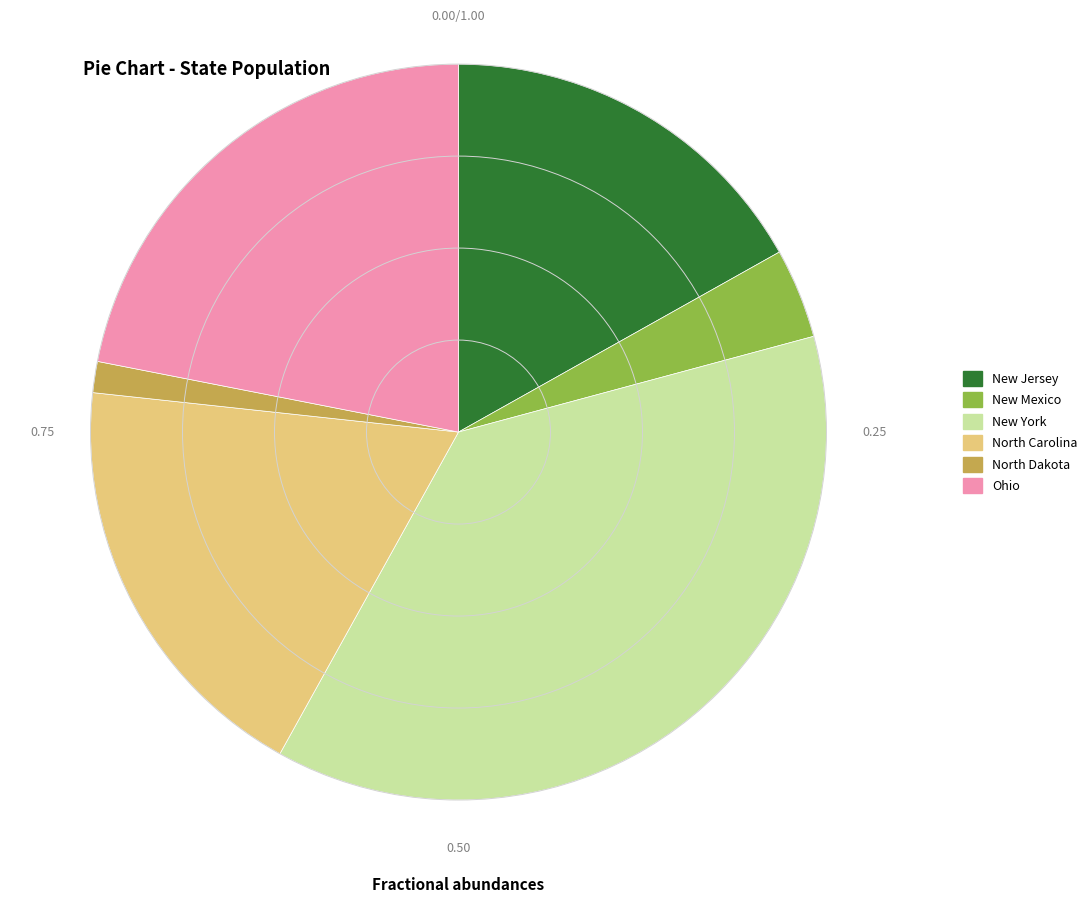

Rank the categories by value from highest to lowest.

New York, Ohio, North Carolina, New Jersey, New Mexico, North Dakota